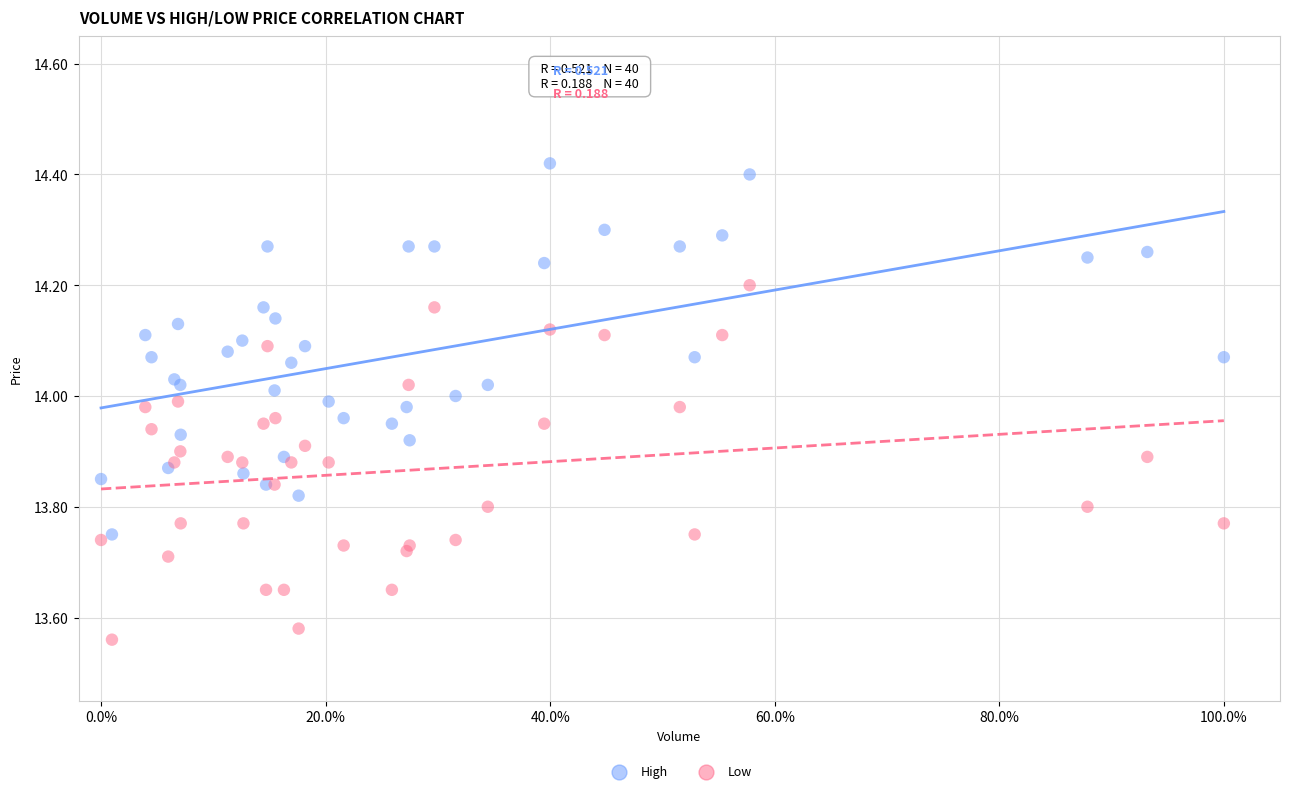

What are all the series names shown in the legend?

High, Low